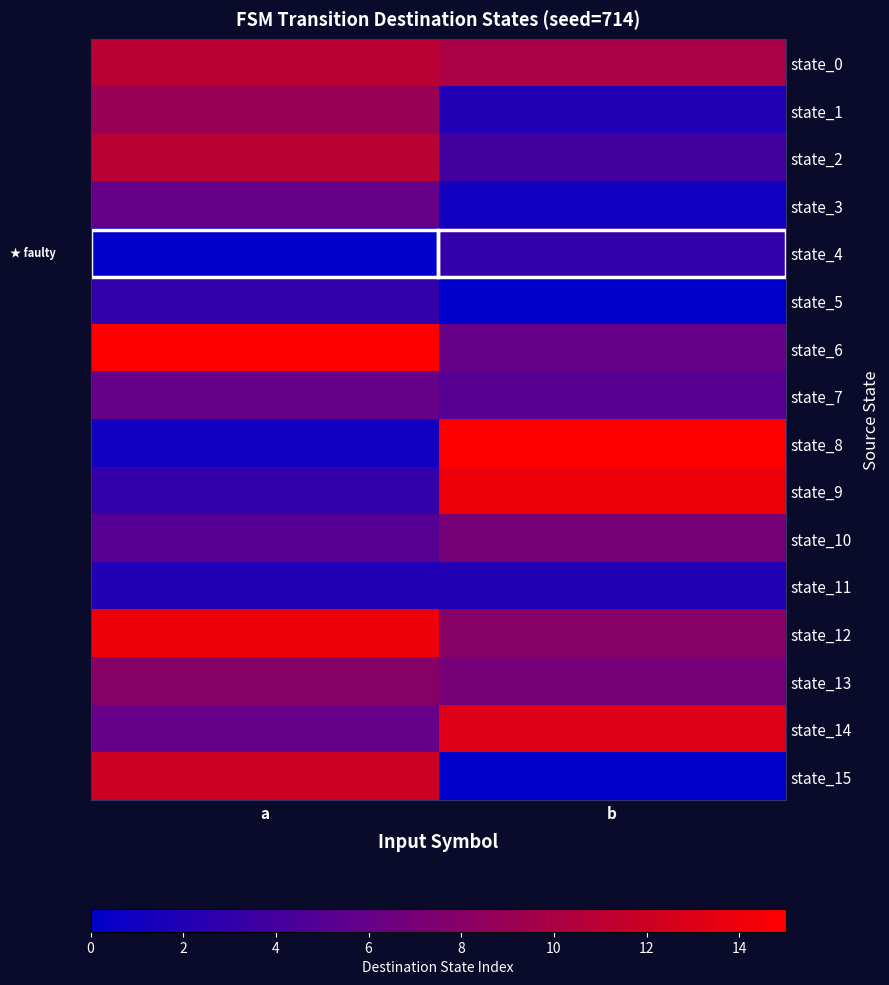

Reading left to right, transcribe all the data shown in this chart.

state_0: a=11	b=10
state_1: a=9	b=2
state_2: a=11	b=4
state_3: a=6	b=1
state_4: a=0	b=3
state_5: a=3	b=0
state_6: a=15	b=6
state_7: a=6	b=5
state_8: a=1	b=15
state_9: a=3	b=14
state_10: a=5	b=7
state_11: a=2	b=2
state_12: a=14	b=8
state_13: a=8	b=7
state_14: a=6	b=13
state_15: a=12	b=0